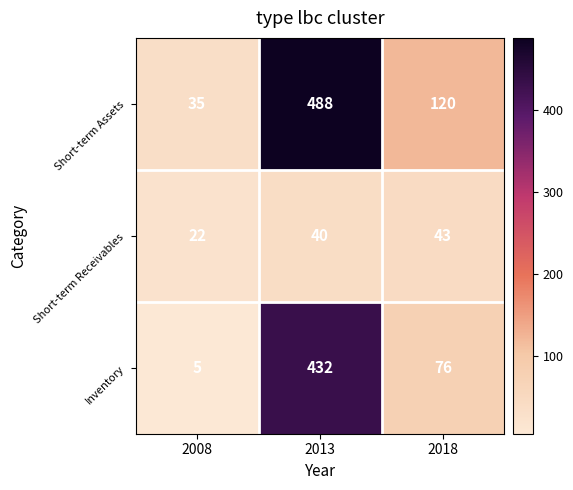

How many Short-term Receivables values are between 22 and 43?

3